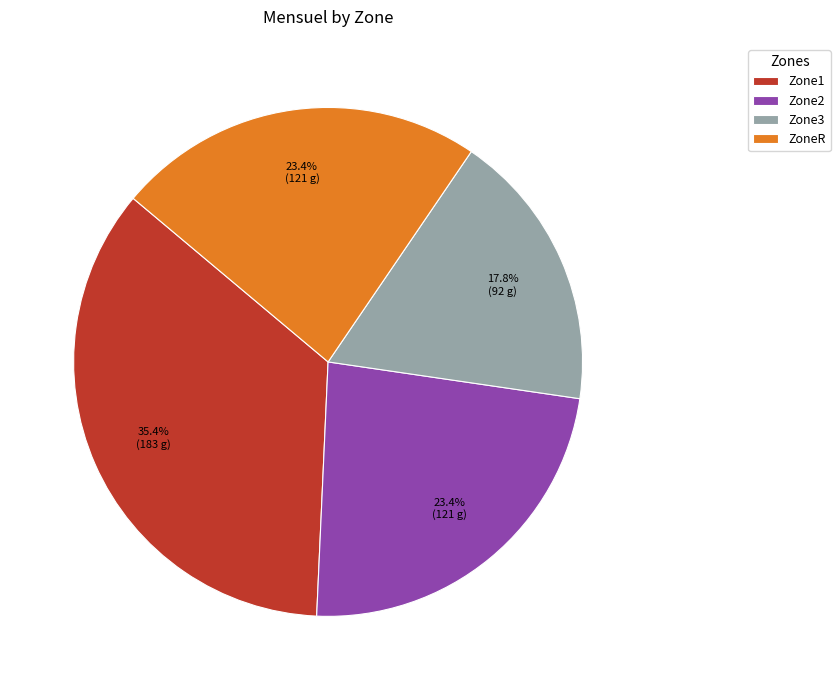

Does Zone1 account for over 50% of the chart?

No